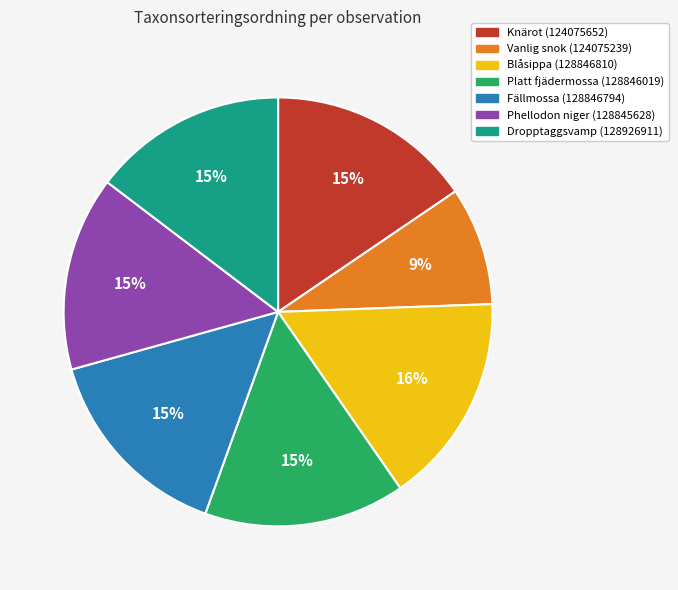

What percentage is the Knärot (124075652) slice, to the nearest percent?

15%